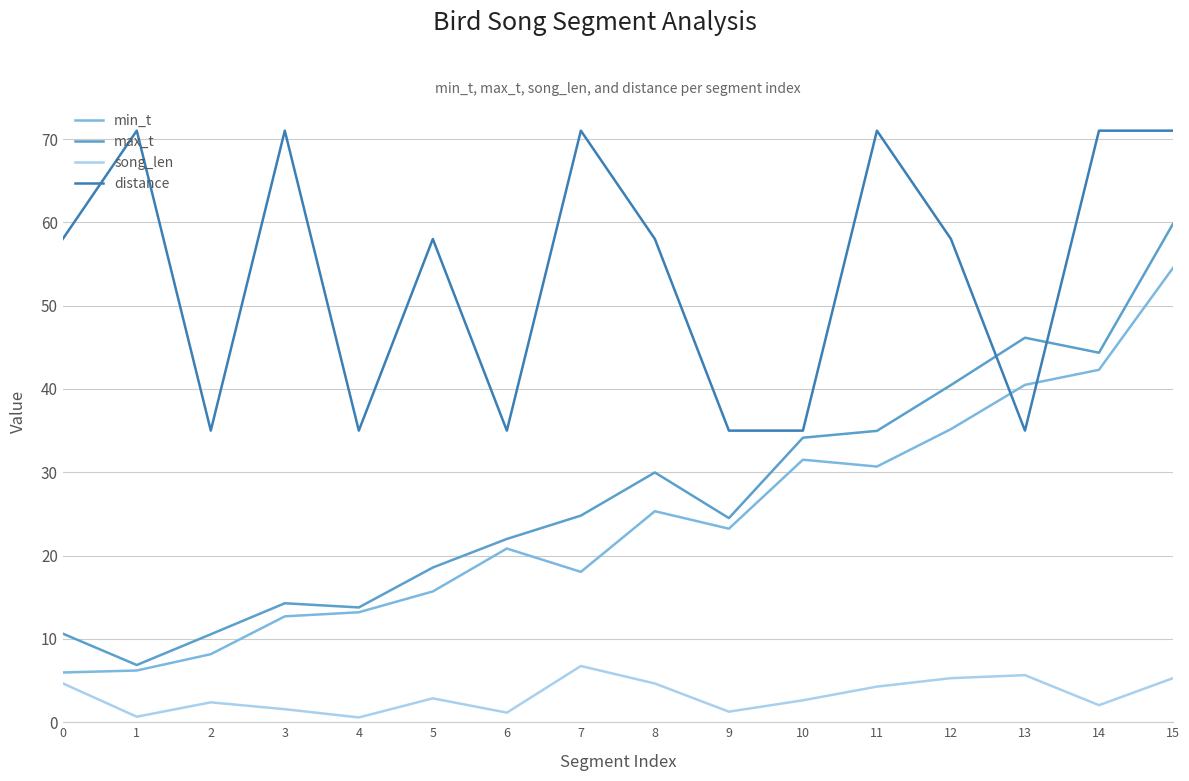

True or false: min_t and song_len cross at least once.

False